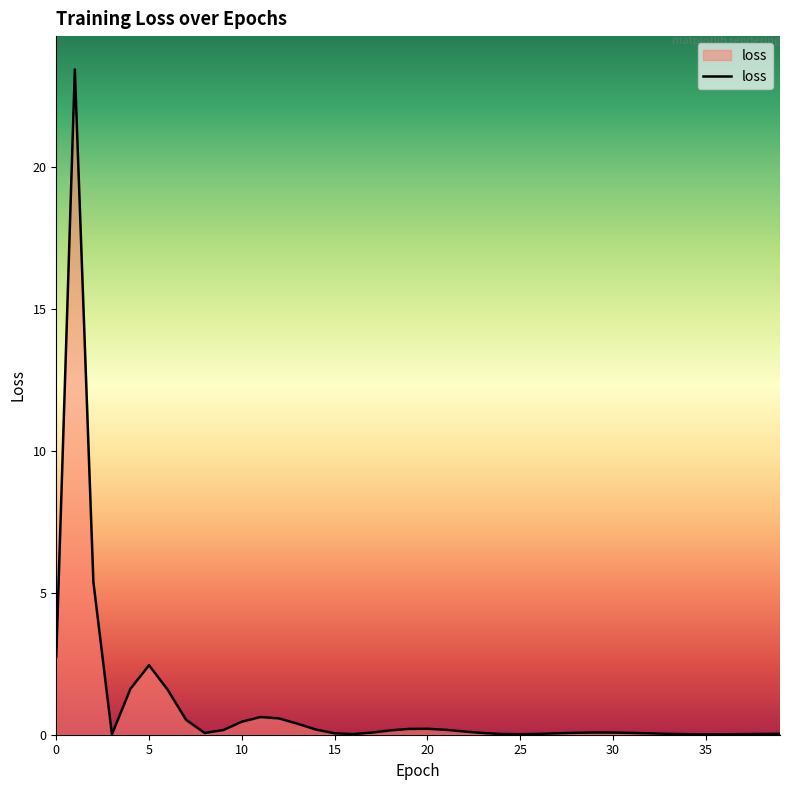

What is the difference between the maximum and minimum values?

23.4